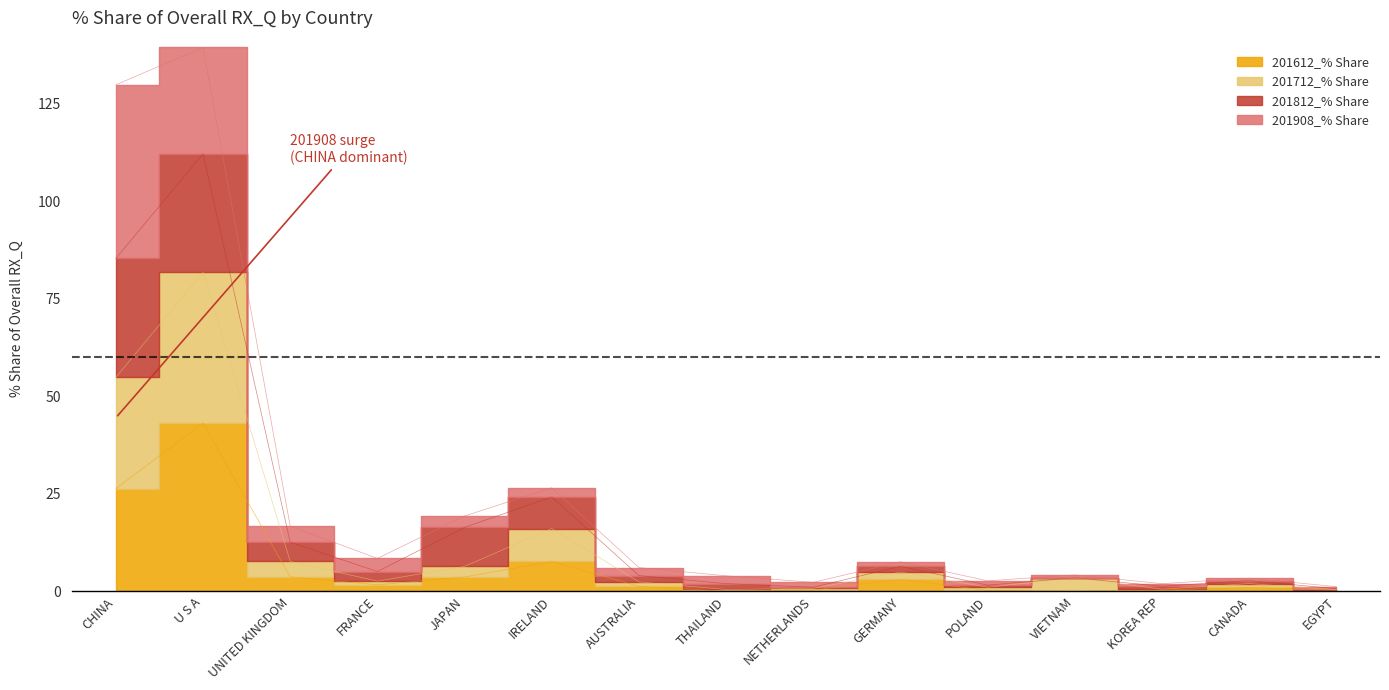

What is the difference between the highest and lowest values at GERMANY?

4.5